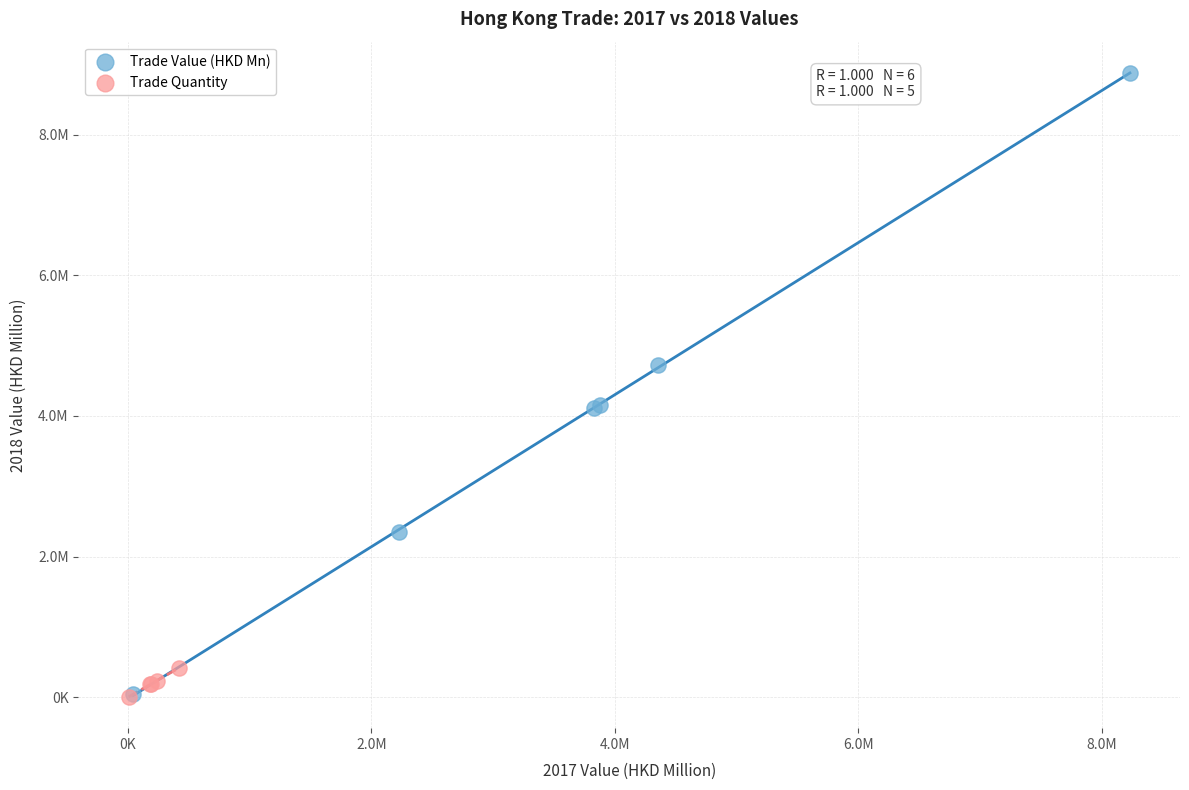

Which series has the widest spread of Y values?

Trade Value (HKD Mn)